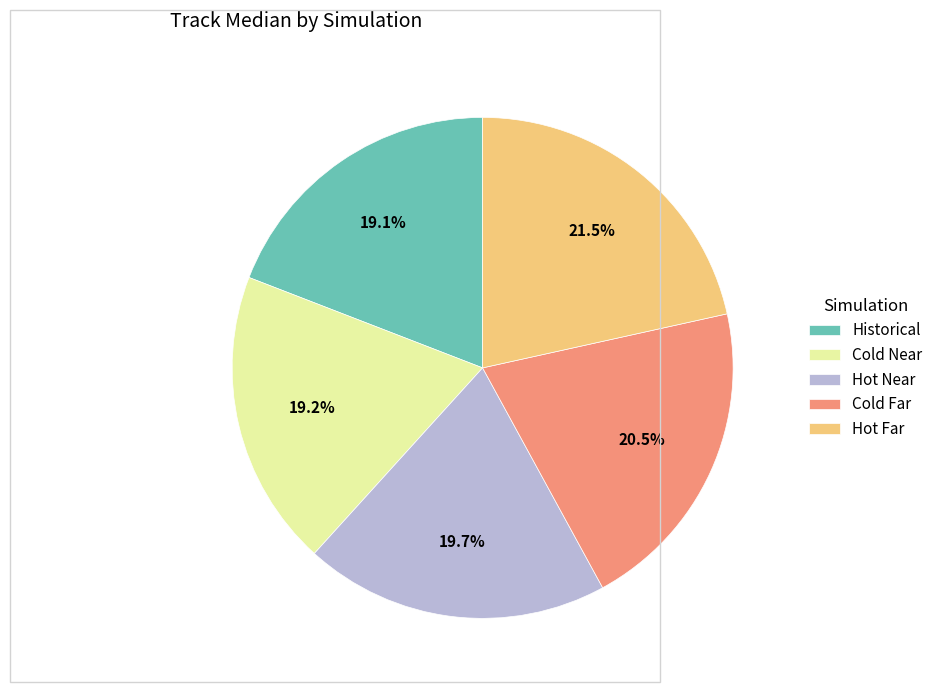

How many slices are in this pie chart?

5